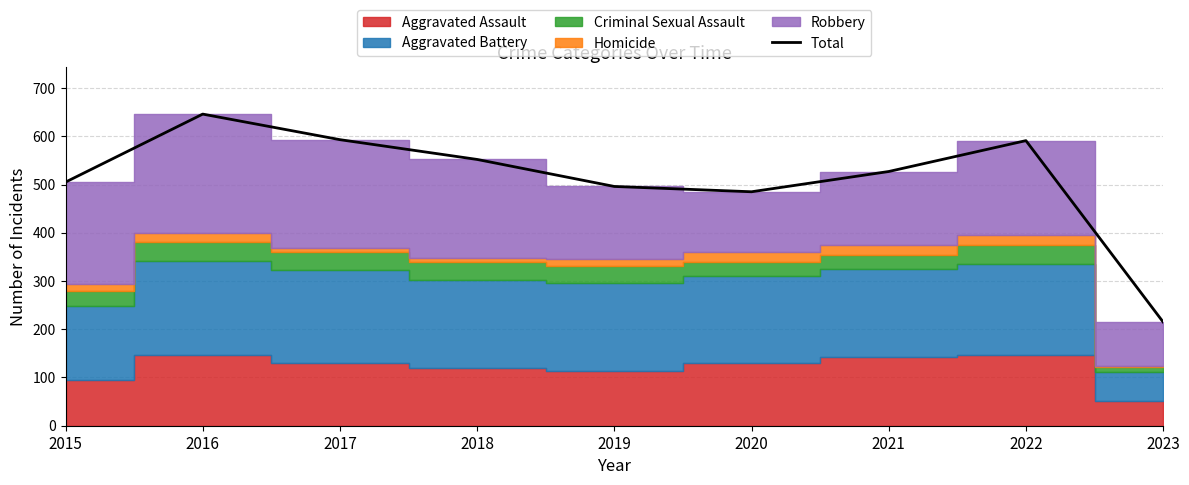

How many values are below 527?

4